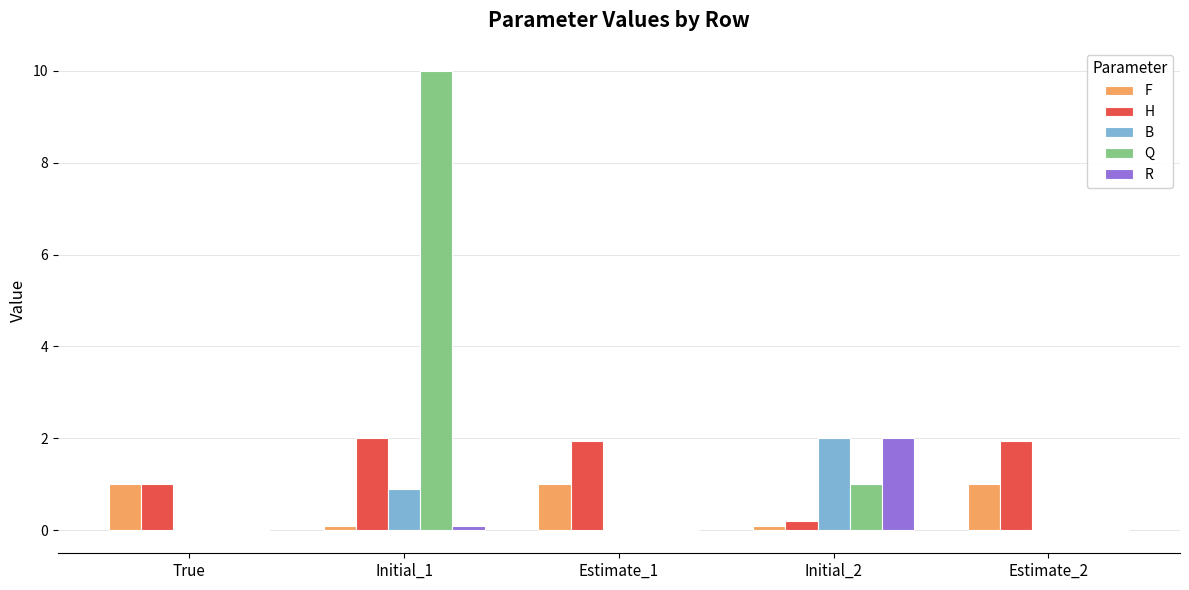

What is the greatest value displayed?

10.0